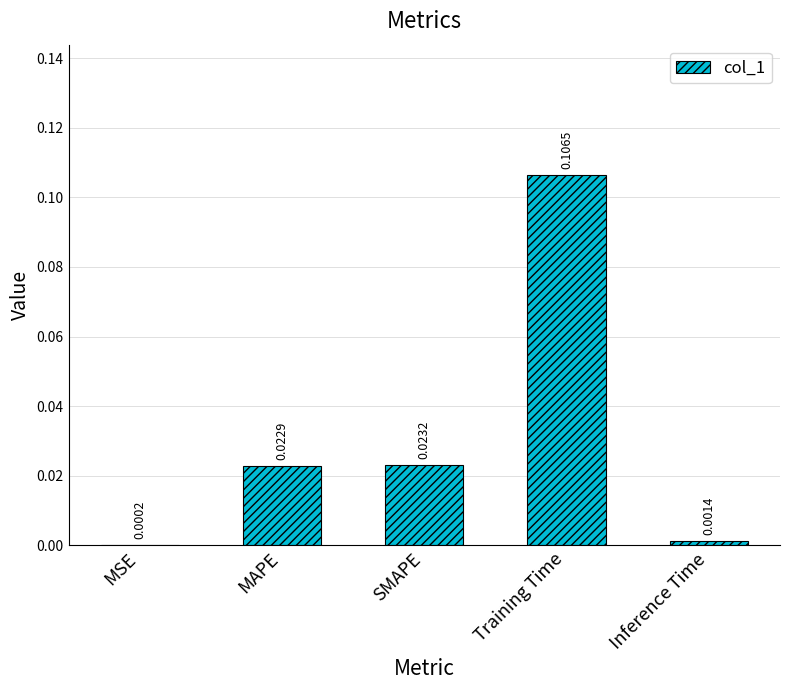

Are the bars horizontal?

No